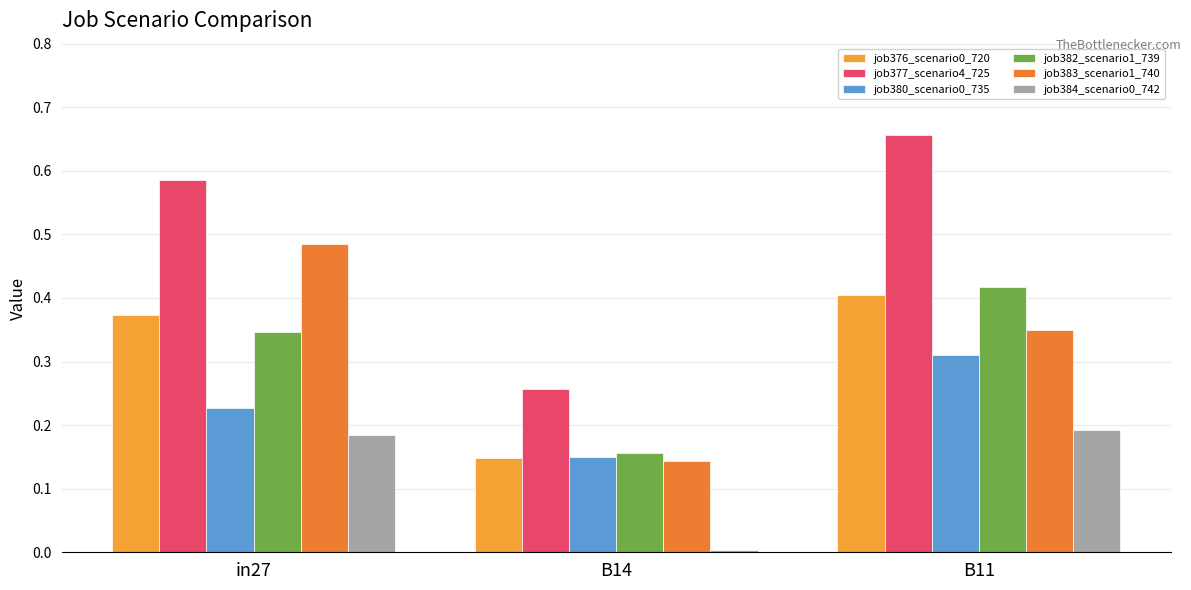

True or false: job376_scenario0_720 has a value of 0.4 at in27.

True